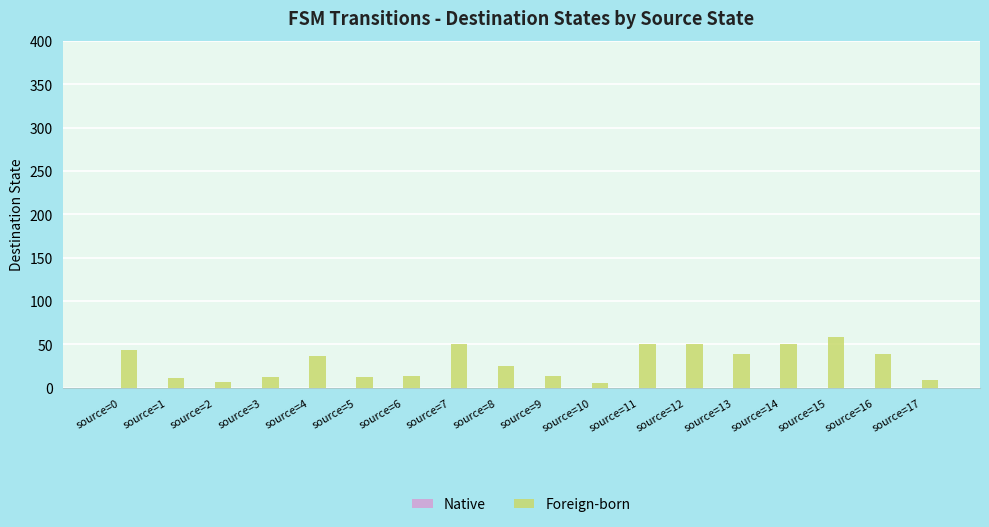

What is the maximum value shown in the chart?

59